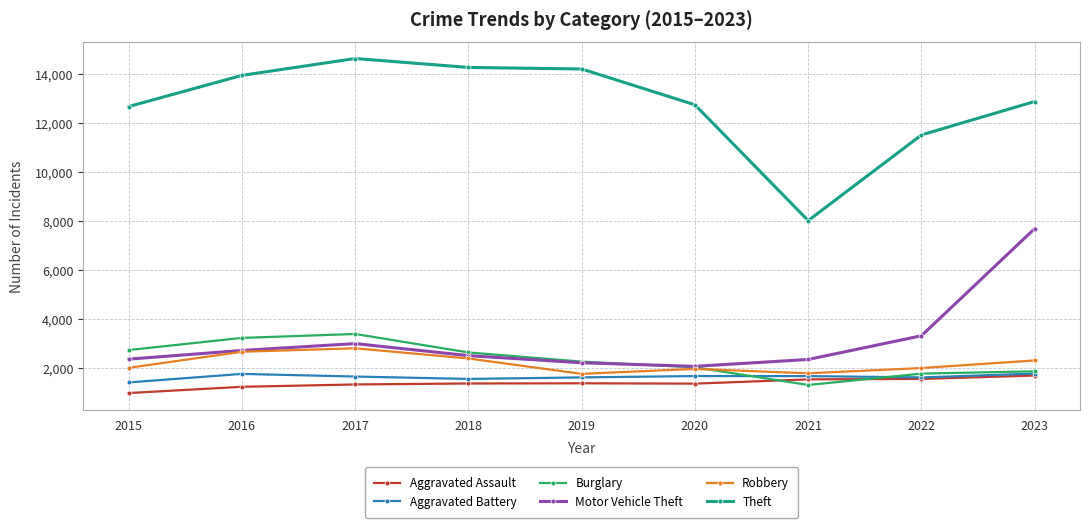

What is the spread (max minus min) of values at 2021?

6720